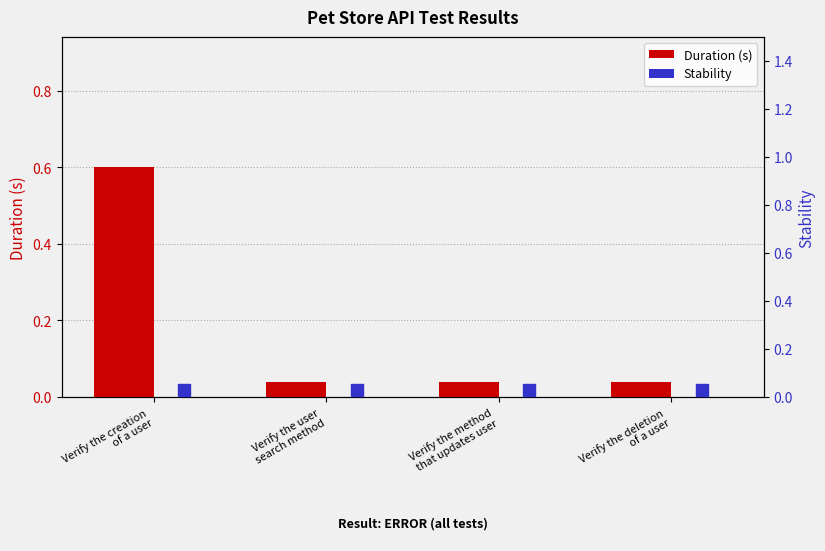

How many groups of bars are there?

4